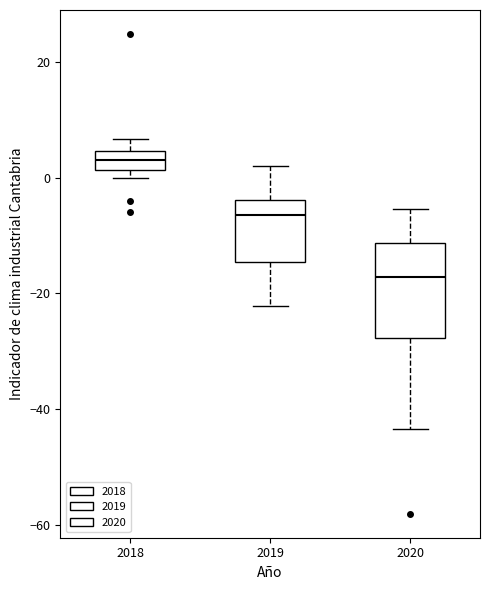

Reading left to right, transcribe this box plot: for each box, give where its median line is, the range the box spans, and where its two whiskers end, as read against the y-axis. The values are not printed on the chart, so give them approximately, as read against the axis.

2018: median 4 (inside the box), box 2 to 4, whiskers 0 to 6
2019: median -6, box -14 to -4, whiskers -22 to 2
2020: median -18, box -28 to -12, whiskers -44 to -6